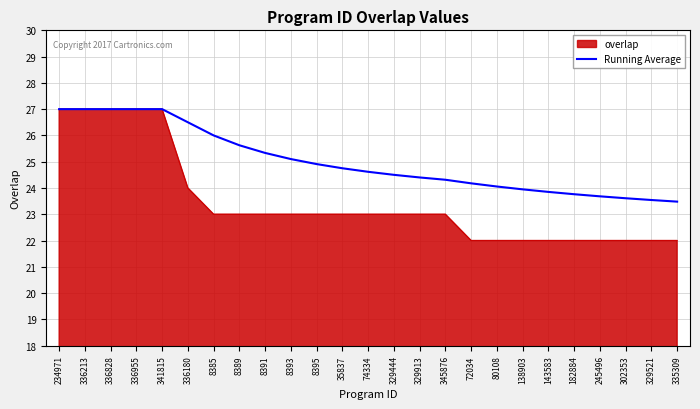

What is the maximum value shown in the chart?

27.0